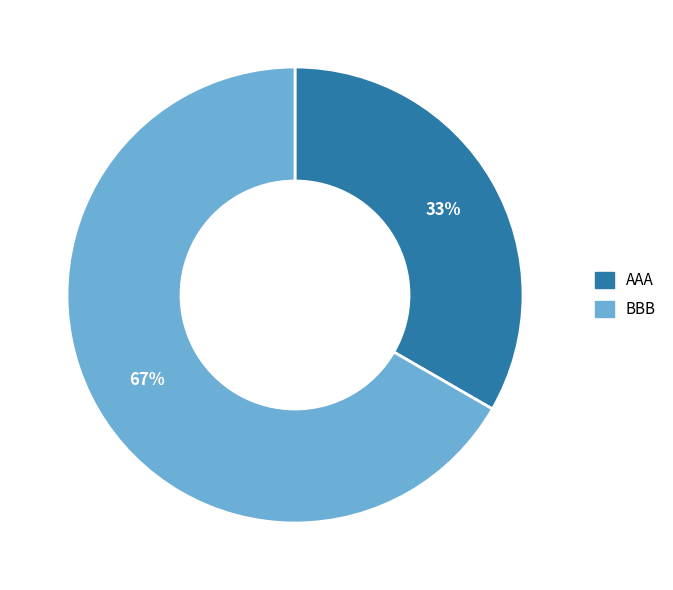

Does any single category account for the majority?

Yes